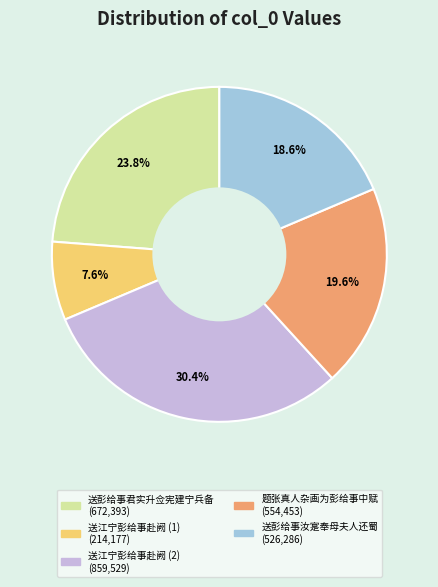

Is there any slice that represents more than half of the pie?

No